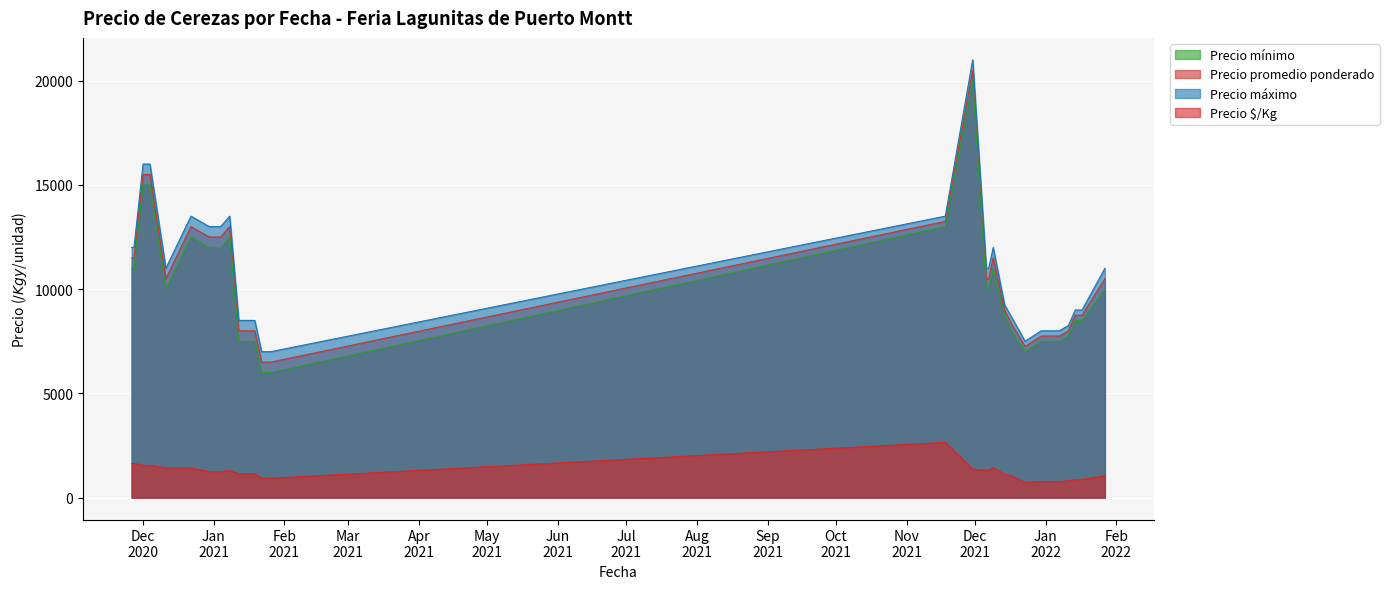

True or false: Precio mínimo and Precio promedio ponderado cross at least once.

False